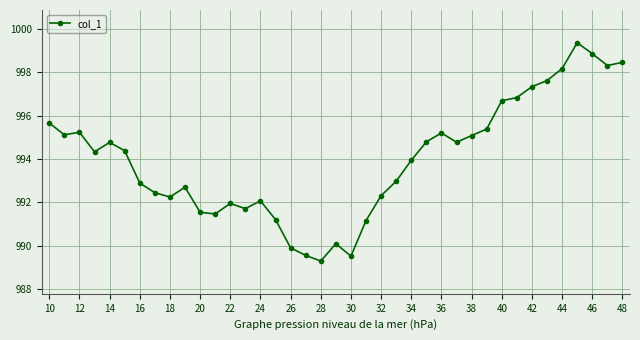

How many points are lower than both their immediate neighbors (excluding endpoints)?

9